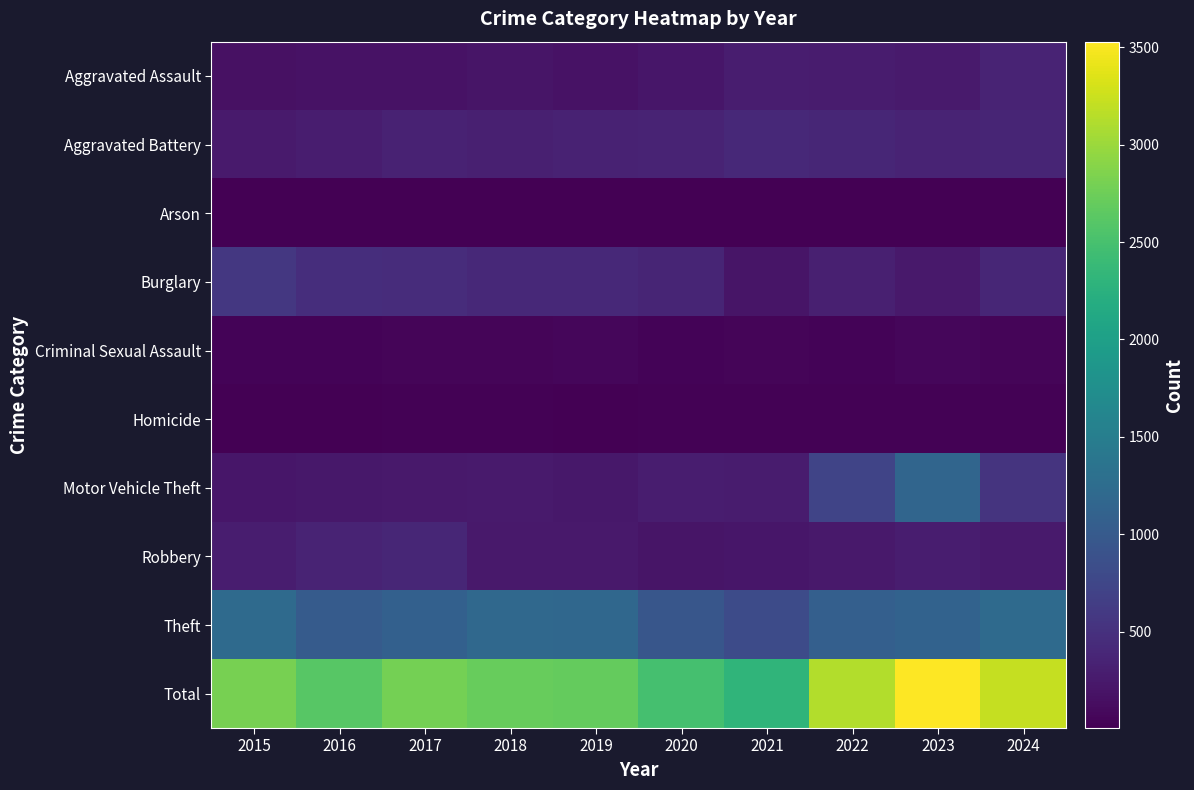

Between 2015 and 2023, which is larger?

2023